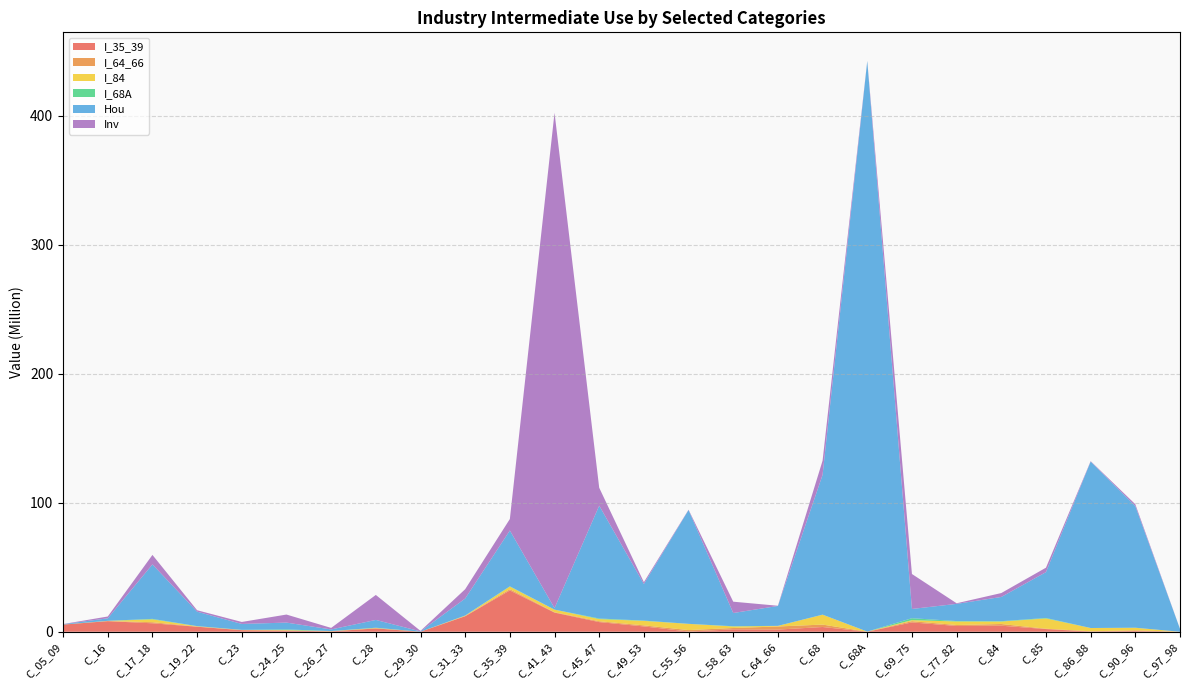

Reading right to left, list all the values displayed in this chart.

I_35_39: C_97_98=0.0	C_90_96=0.5	C_86_88=0.1	C_85=2.1	C_84=4.7	C_77_82=4.5	C_69_75=7.2	C_68A=0.0	C_68=3.7	C_64_66=1.7	C_58_63=1.9	C_55_56=0.2	C_49_53=4.1	C_45_47=7.5	C_41_43=14.8	C_35_39=32.0	C_31_33=12.0	C_29_30=0.0	C_28=2.6	C_26_27=0.3	C_24_25=0.9	C_23=1.2	C_19_22=3.9	C_17_18=6.6	C_16=8.2	C_05_09=5.5
I_64_66: C_97_98=0.0	C_90_96=0.5	C_86_88=0.2	C_85=0.3	C_84=1.3	C_77_82=0.7	C_69_75=1.0	C_68A=0.0	C_68=1.9	C_64_66=2.4	C_58_63=1.0	C_55_56=1.1	C_49_53=0.8	C_45_47=0.7	C_41_43=0.3	C_35_39=0.9	C_31_33=0.1	C_29_30=0.0	C_28=0.1	C_26_27=0.1	C_24_25=0.1	C_23=0.1	C_19_22=0.1	C_17_18=0.8	C_16=0.1	C_05_09=0.0
I_84: C_97_98=0.0	C_90_96=2.0	C_86_88=2.5	C_85=8.0	C_84=1.9	C_77_82=2.7	C_69_75=0.8	C_68A=0.1	C_68=7.7	C_64_66=0.4	C_58_63=1.2	C_55_56=4.8	C_49_53=3.5	C_45_47=1.7	C_41_43=2.0	C_35_39=2.0	C_31_33=0.3	C_29_30=0.0	C_28=0.2	C_26_27=0.1	C_24_25=0.3	C_23=0.1	C_19_22=0.3	C_17_18=2.2	C_16=0.1	C_05_09=0.0
I_68A: C_97_98=0.0	C_90_96=0.1	C_86_88=0.0	C_85=0.4	C_84=0.3	C_77_82=0.3	C_69_75=1.5	C_68A=0.0	C_68=0.1	C_64_66=0.0	C_58_63=0.2	C_55_56=0.0	C_49_53=0.2	C_45_47=0.4	C_41_43=0.0	C_35_39=0.3	C_31_33=0.1	C_29_30=0.0	C_28=0.2	C_26_27=0.1	C_24_25=0.5	C_23=0.1	C_19_22=0.1	C_17_18=0.4	C_16=0.0	C_05_09=0.0
Hou: C_97_98=2.2	C_90_96=94.3	C_86_88=129.1	C_85=35.5	C_84=18.8	C_77_82=13.3	C_69_75=7.2	C_68A=442.5	C_68=108.4	C_64_66=15.4	C_58_63=10.3	C_55_56=88.3	C_49_53=28.4	C_45_47=87.5	C_41_43=1.2	C_35_39=43.3	C_31_33=13.2	C_29_30=0.3	C_28=6.0	C_26_27=1.2	C_24_25=5.3	C_23=4.6	C_19_22=11.2	C_17_18=42.3	C_16=1.9	C_05_09=0.3
Inv: C_97_98=0.0	C_90_96=1.4	C_86_88=0.3	C_85=3.5	C_84=3.0	C_77_82=0.5	C_69_75=27.1	C_68A=0.1	C_68=11.0	C_64_66=0.2	C_58_63=8.8	C_55_56=0.2	C_49_53=1.4	C_45_47=13.9	C_41_43=384.2	C_35_39=8.9	C_31_33=7.2	C_29_30=0.4	C_28=19.4	C_26_27=1.2	C_24_25=6.2	C_23=1.5	C_19_22=1.1	C_17_18=7.4	C_16=1.4	C_05_09=0.1